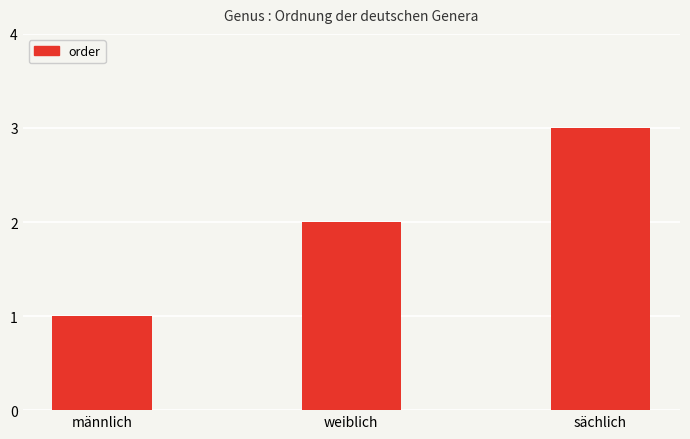

What is the sum of all values?

6